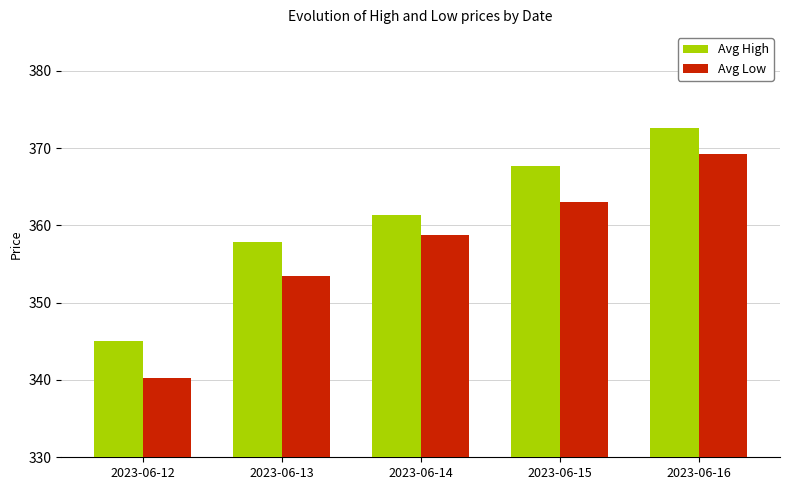

Which series changed the most between 2023-06-13 and 2023-06-15?

Avg High